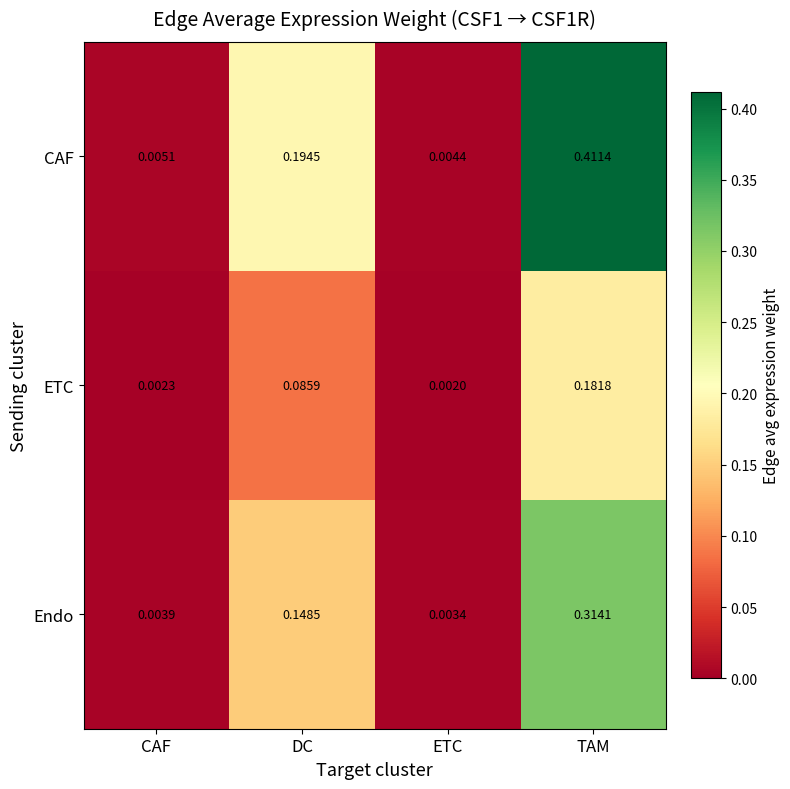

At which label is CAF closest to 0?

ETC